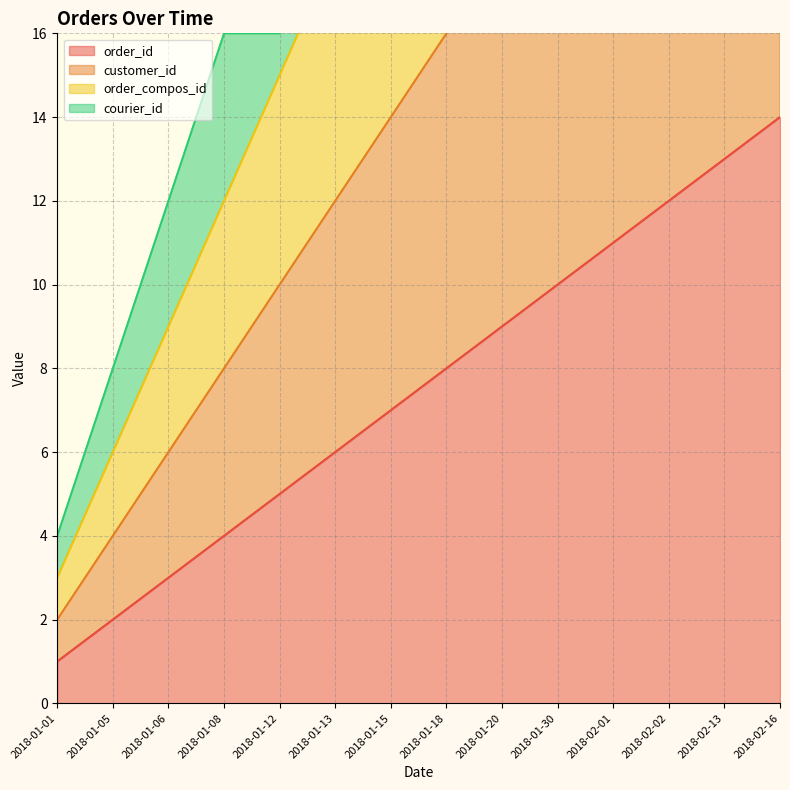

True or false: order_id has a value of 2 at 2018-01-05.

True